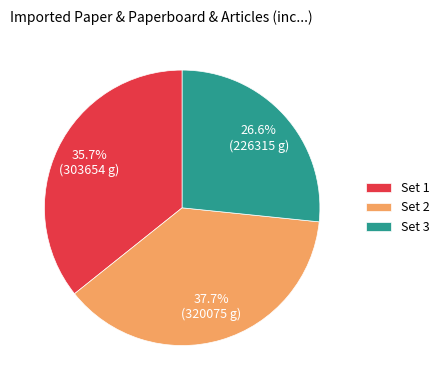

Which slice is the smallest?

Set 3